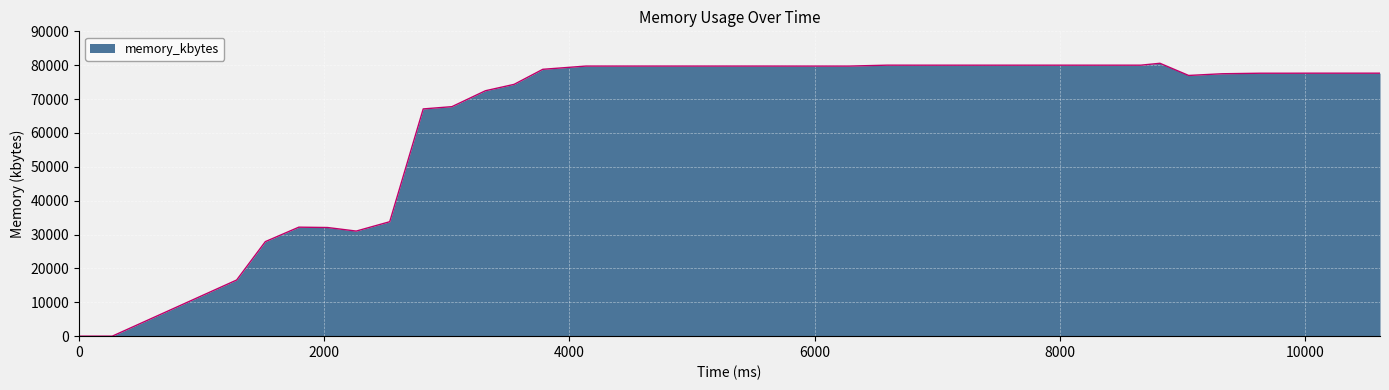

What is the greatest value displayed?

80568